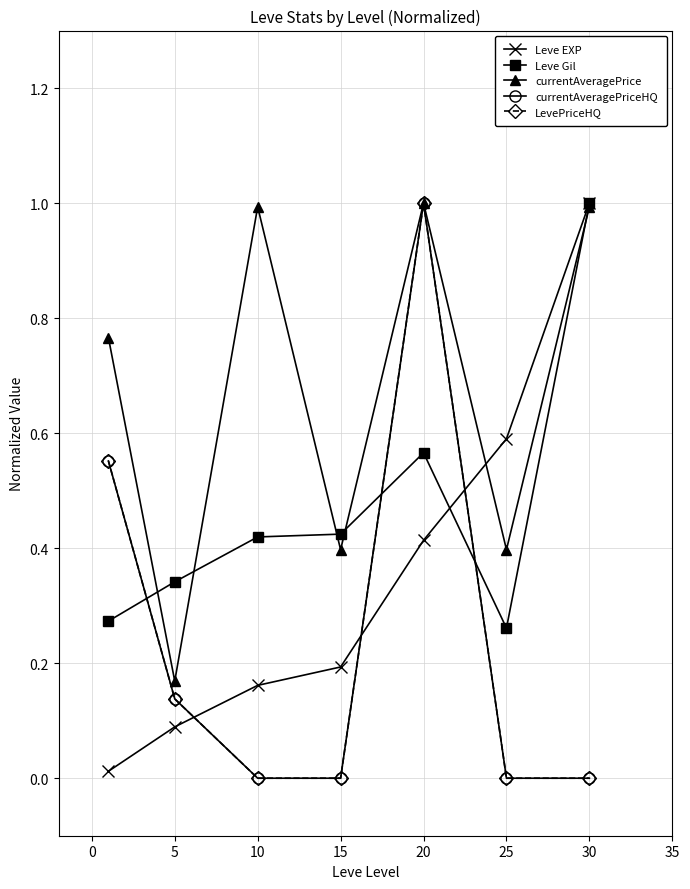

What is the value of the Leve EXP point at the 7th from the left?

1.0